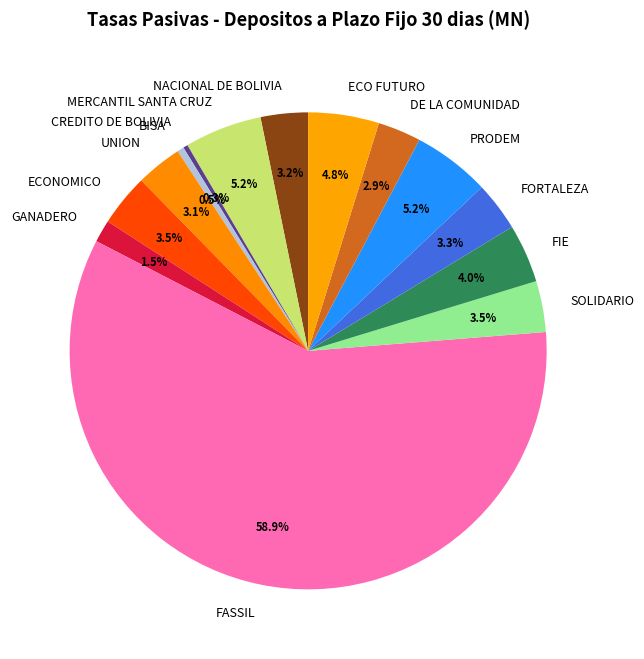

Do NACIONAL DE BOLIVIA and DE LA COMUNIDAD together represent more than half of the pie?

No